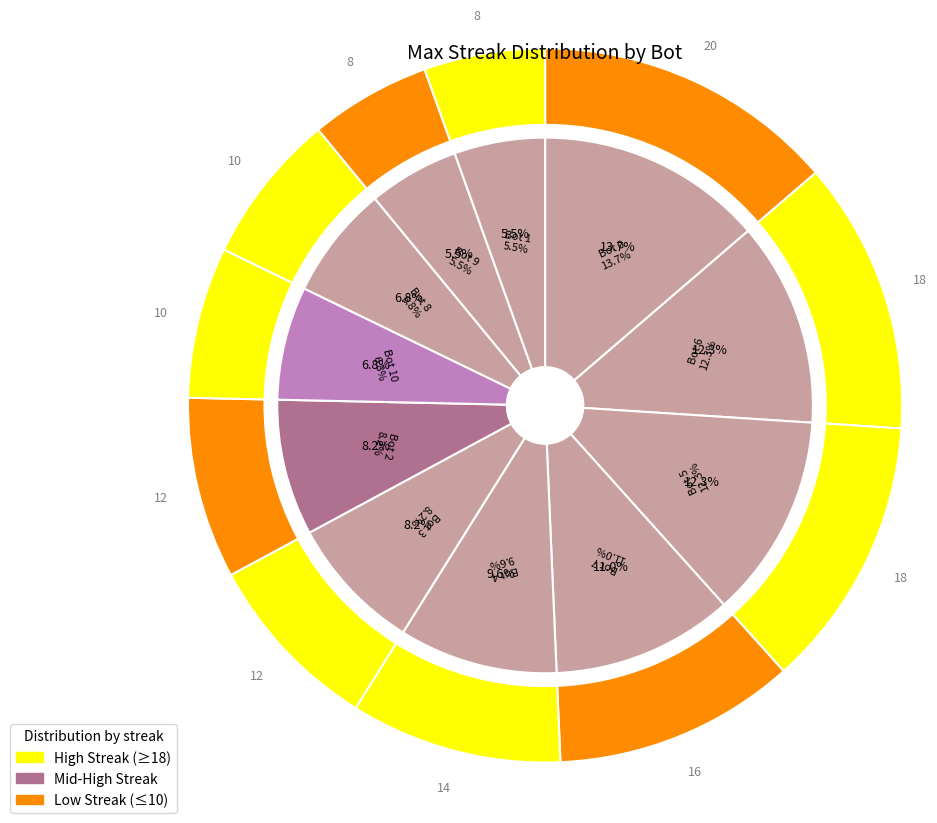

Does 6 represent more than half of the total?

No